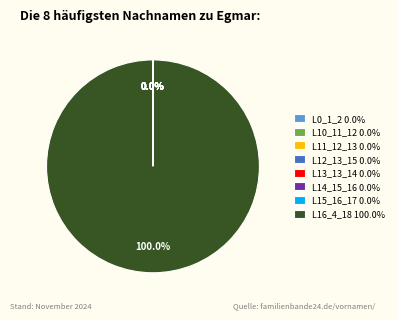

To the nearest percent, what is the difference between the largest and smallest slice percentages?

100%